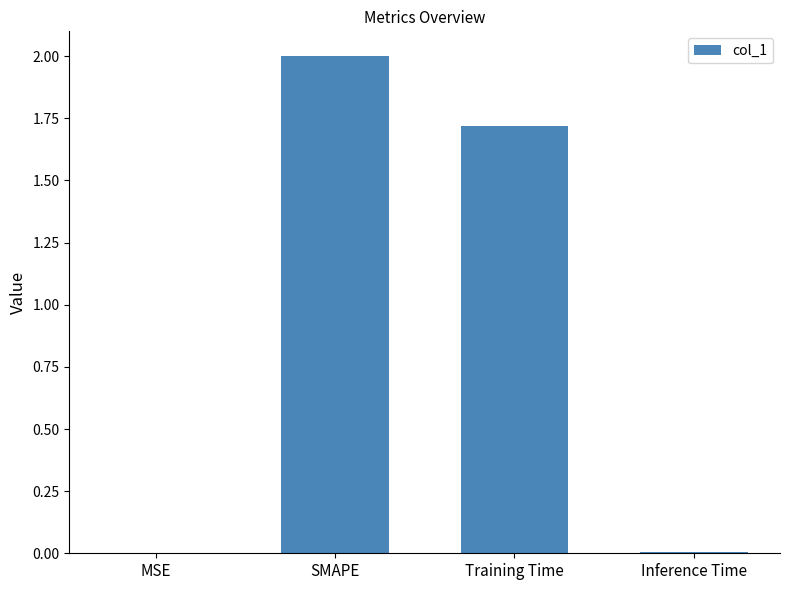

How many data points does each series have?

4